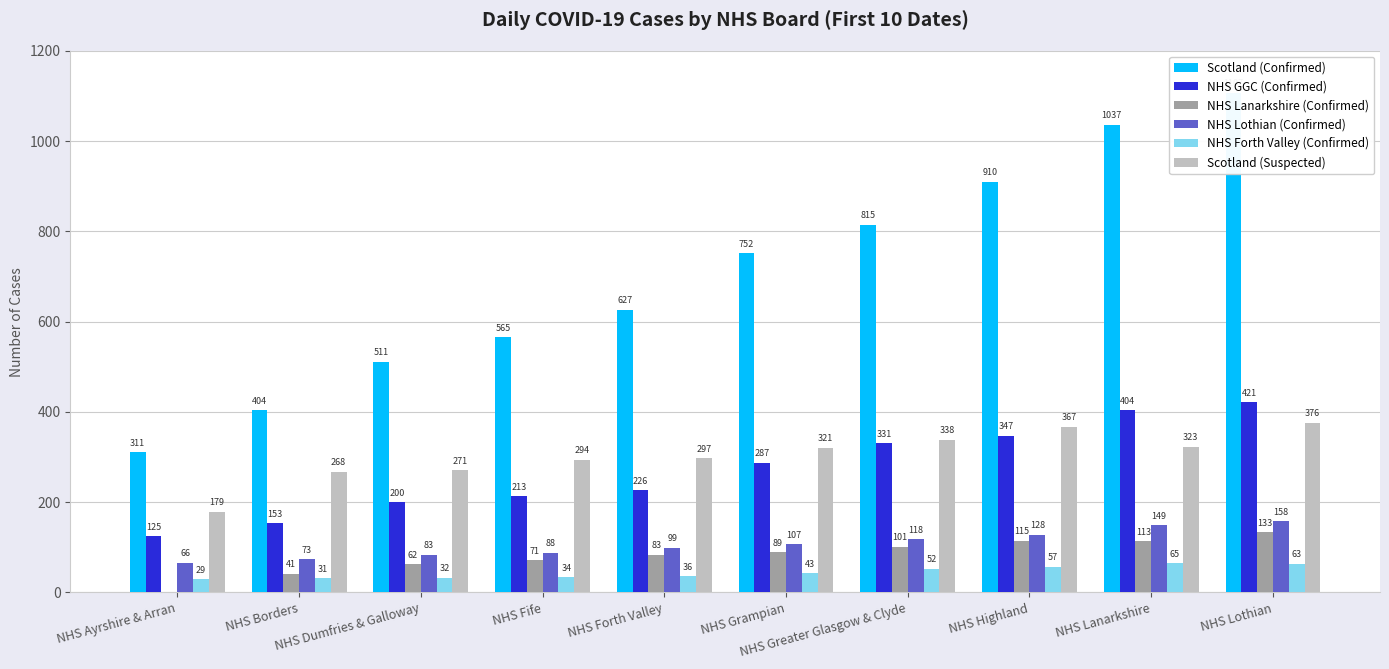

The NHS Lothian (Confirmed) series shows 54 at NHS Greater Glasgow & Clyde. True or false?

False